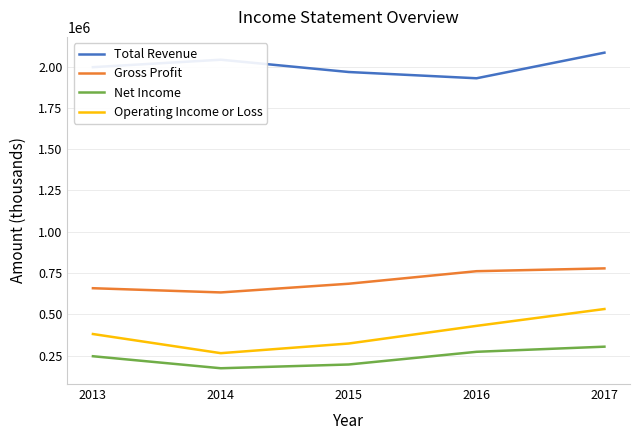

The value of Net Income at 2017 is 194677. True or false?

False